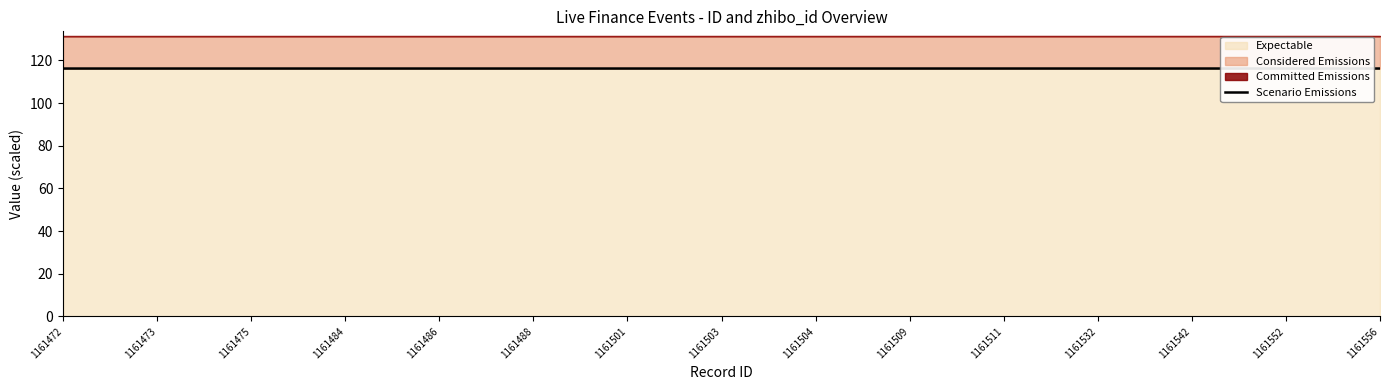

The chart shows a value of 116.2 at 1161556. True or false?

True